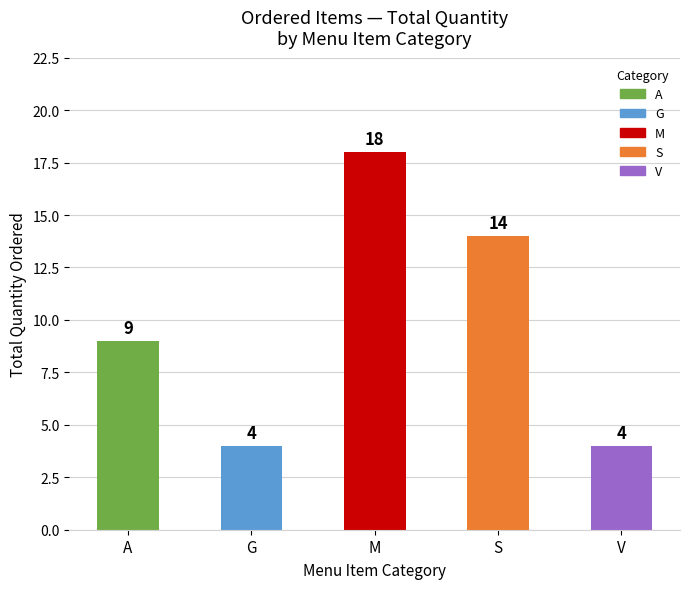

How many categories are shown in the chart?

5